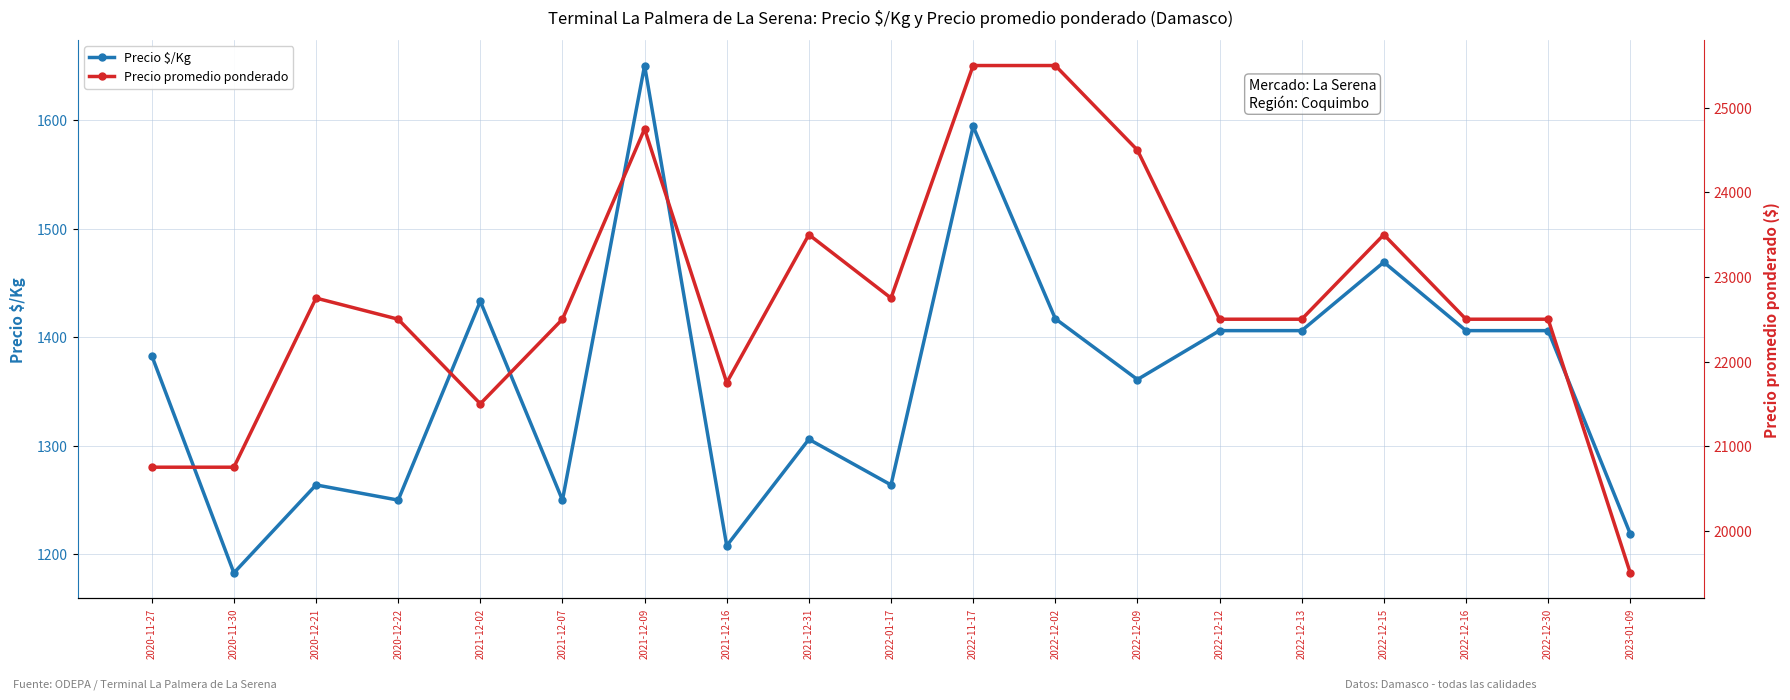

How many series are shown in this chart?

2